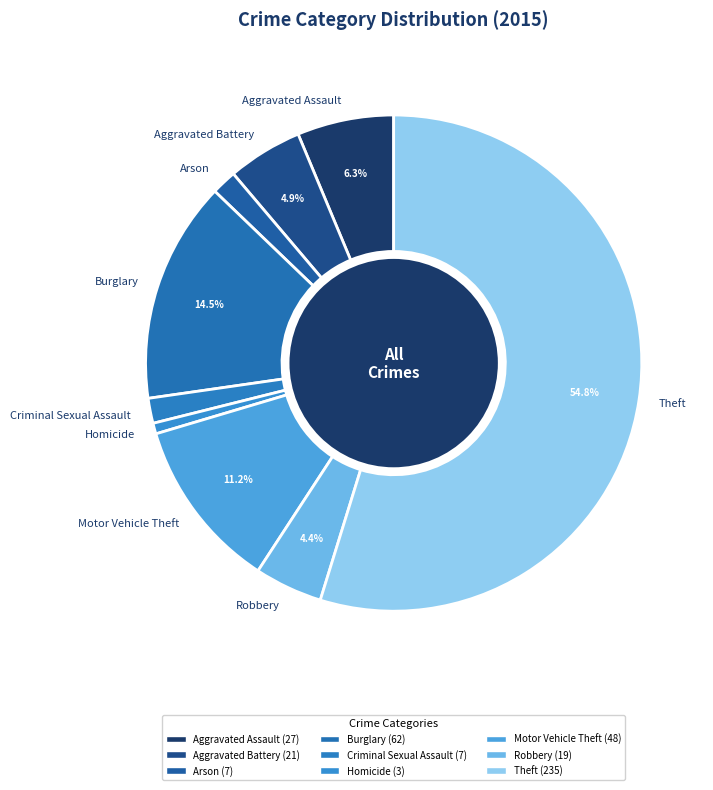

To the nearest percent, what is the average slice percentage?

11%